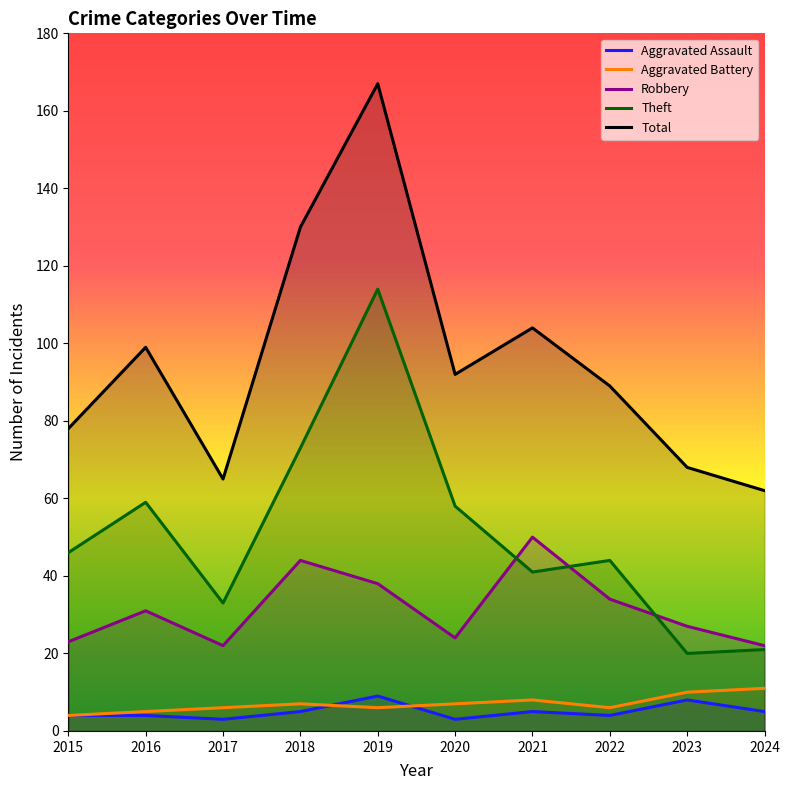

Which category has the highest value in the Total series?

2019